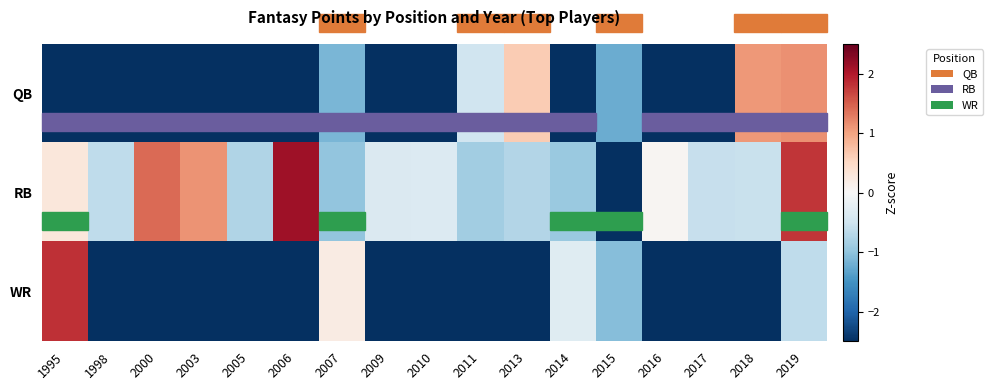

At how many categories does at least one series exceed -2?

17